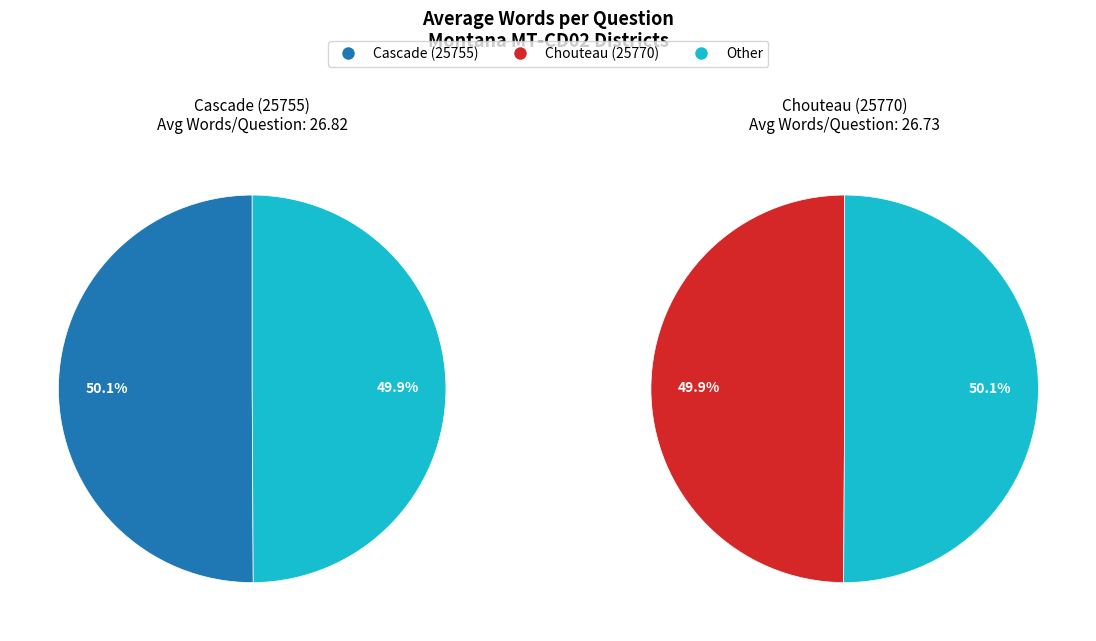

How much of the chart is everything except Cascade (25755)?

49.9%